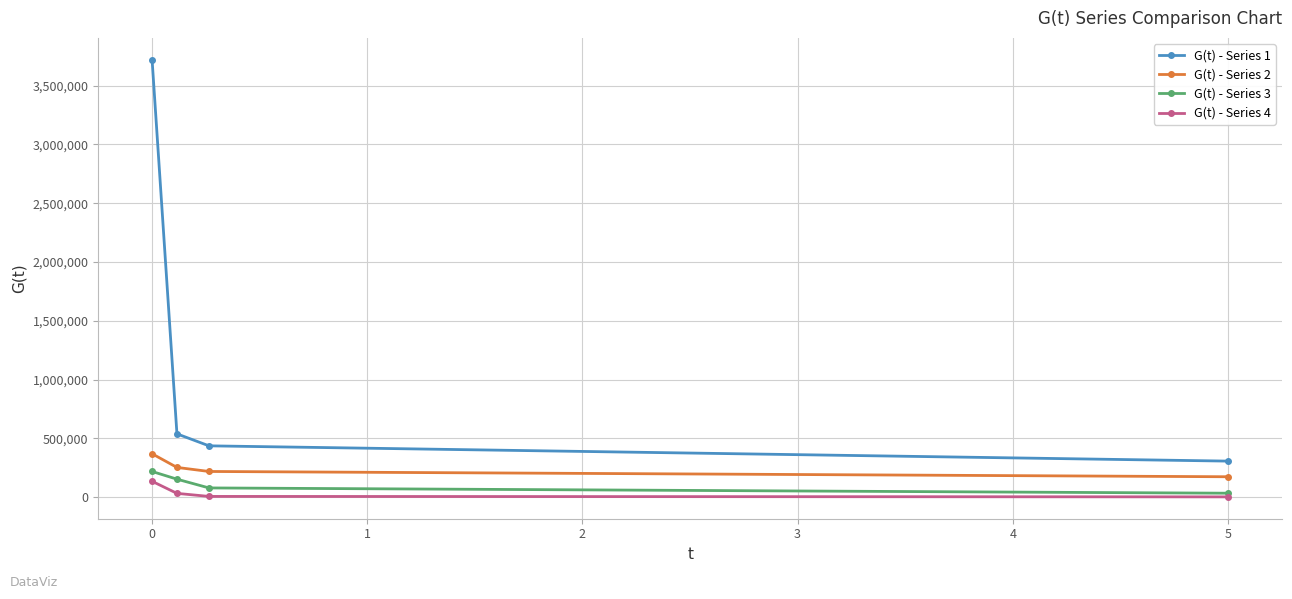

Does the chart display data point markers on the line(s)?

Yes